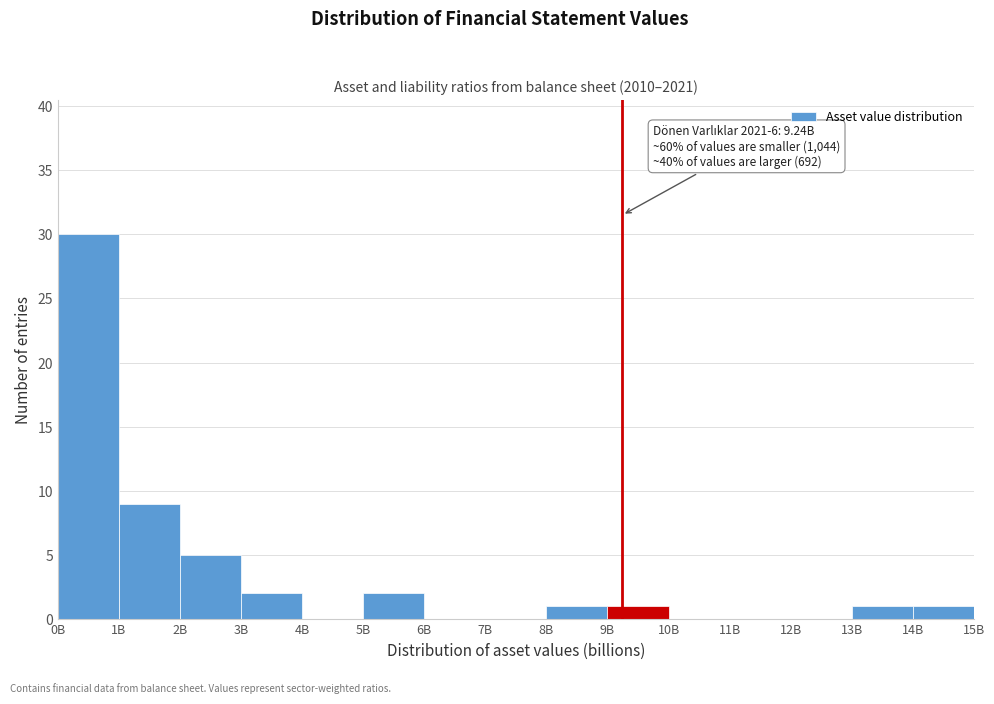

Reading left to right, extract all data points from this chart.

0B=30	1B=9	2B=5	3B=2	4B=0	5B=2	6B=0	7B=0	8B=1	9B=1	10B=0	11B=0	12B=0	13B=1	14B=1